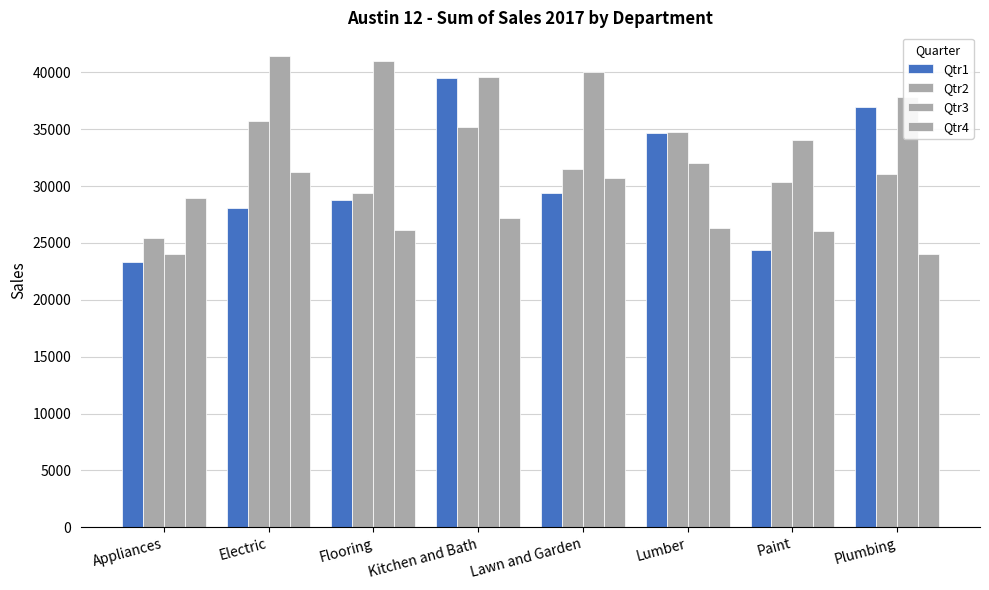

The Qtr3 series shows 11115.7 at Lawn and Garden. True or false?

False